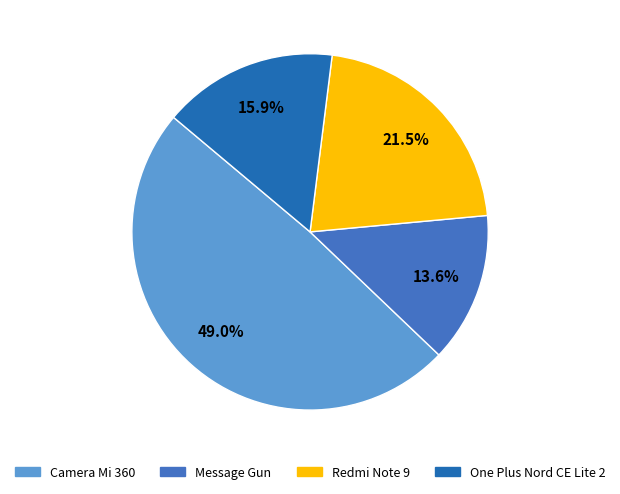

Is Redmi Note 9 the majority of the pie?

No